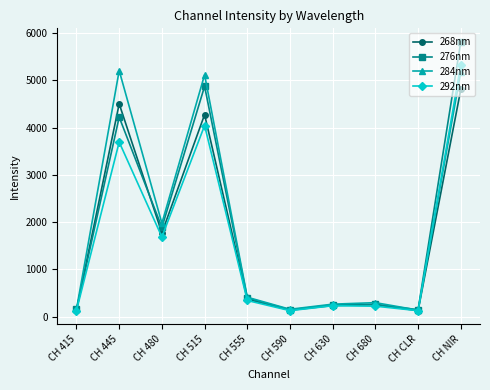

List the series in order of their overall mean, highest first.

284nm, 276nm, 268nm, 292nm